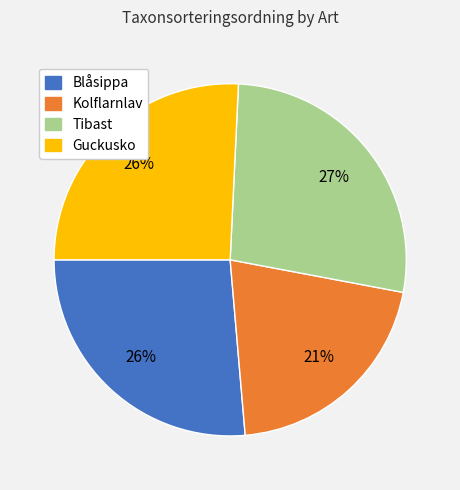

Is it true that Blåsippa is 15% of the pie?

False